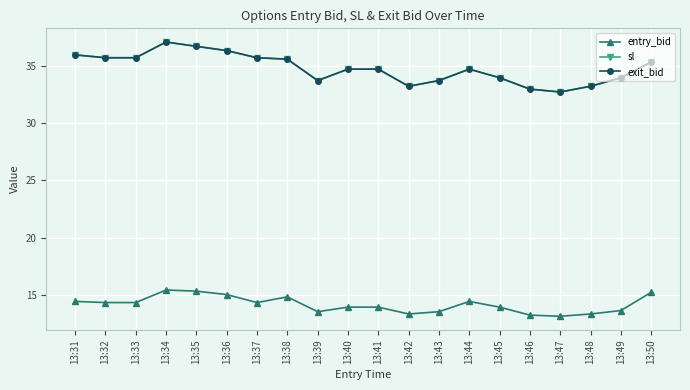

What is the minimum value shown in the chart?

13.1